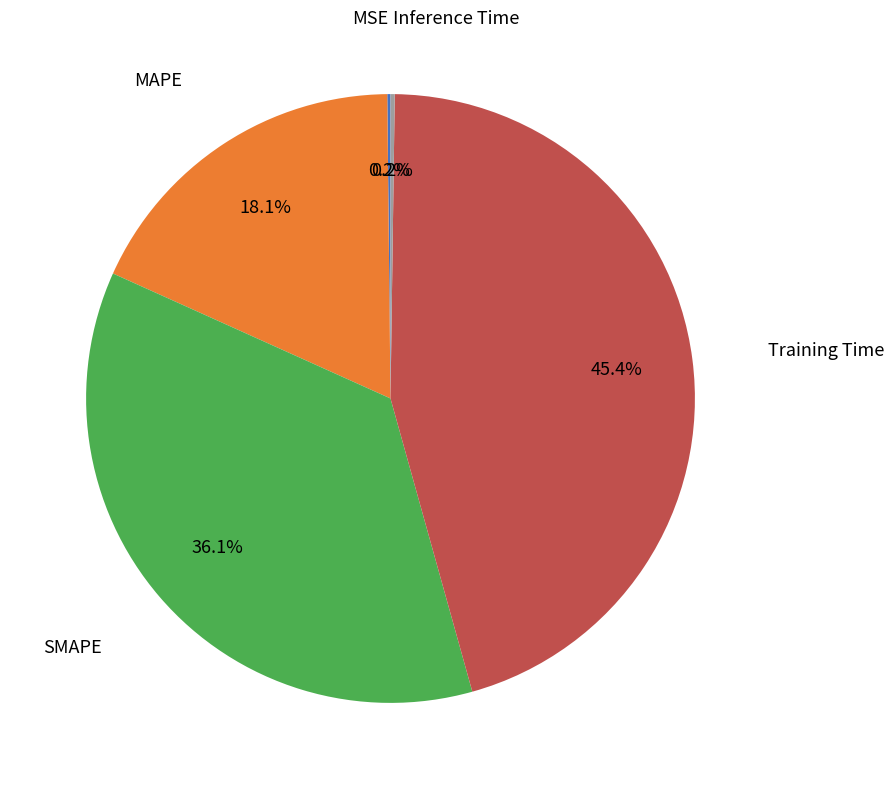

Does any single category account for the majority?

No